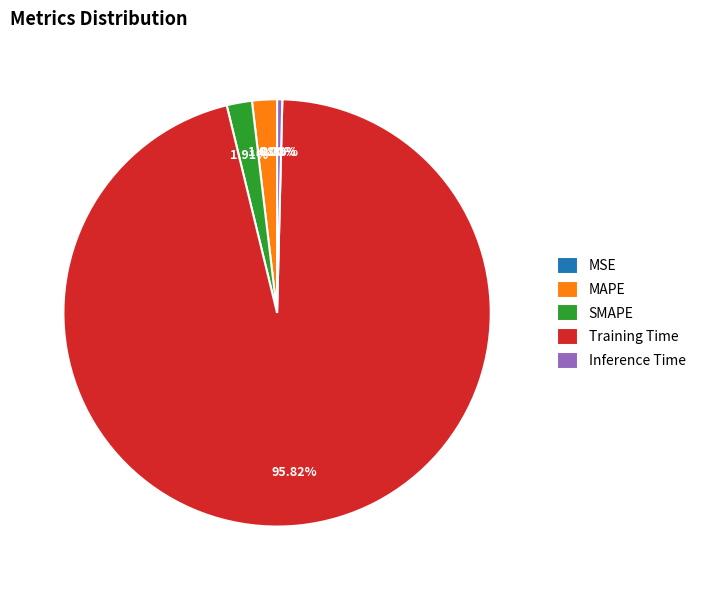

What is the largest slice in the pie chart?

Training Time